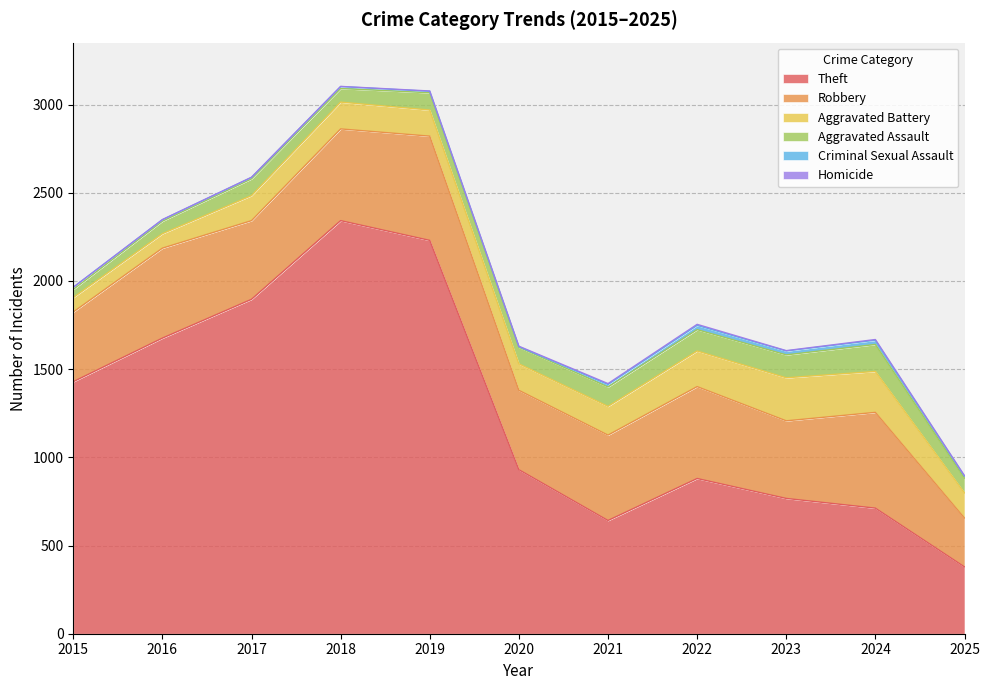

Which category has the highest value across all series?

2018